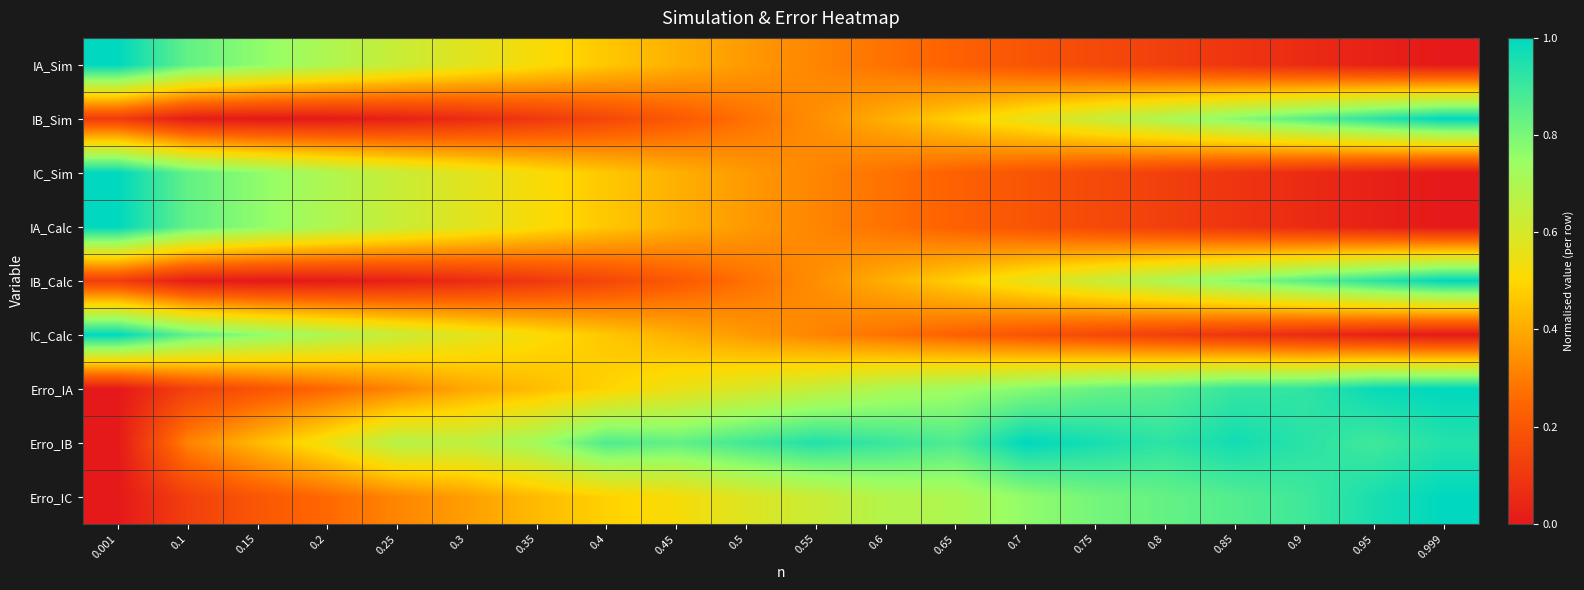

At which category is the sum across all series the highest?

0.999